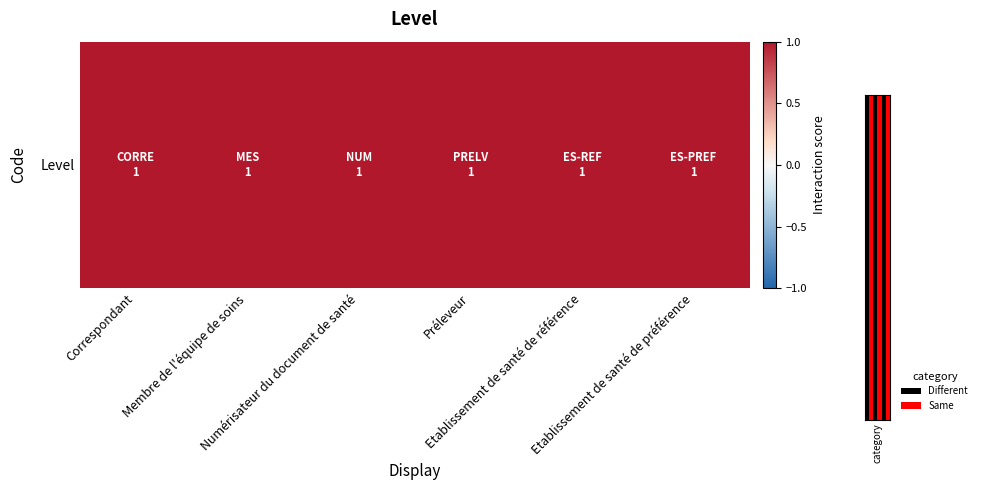

Rank the categories by value from lowest to highest.

Correspondant, Membre de l'équipe de soins, Numérisateur du document de santé, Préleveur, Etablissement de santé de référence, Etablissement de santé de préférence